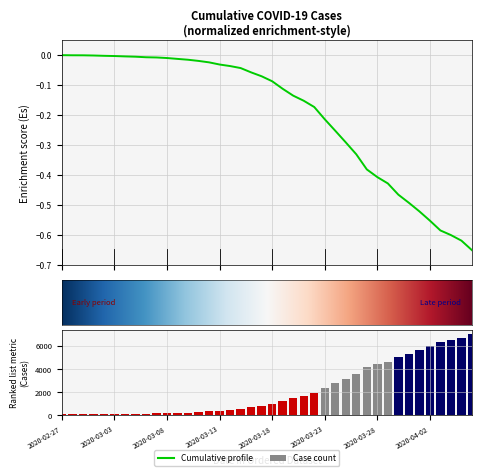

The value at 2020-03-10 is -0.0. True or false?

False